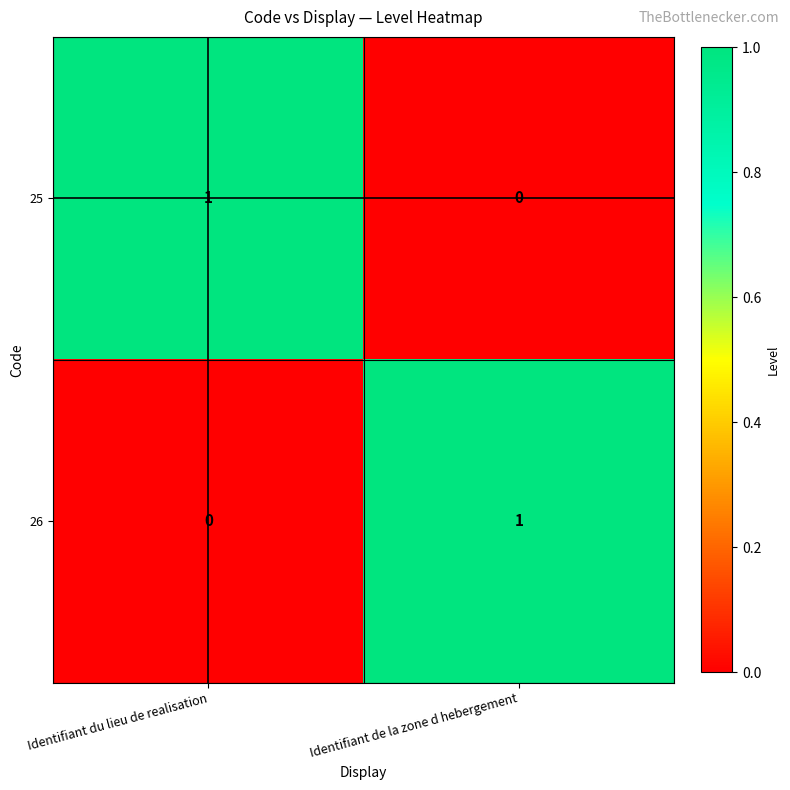

Reading left to right, transcribe all the data shown in this chart.

25: 1	0
26: 0	1